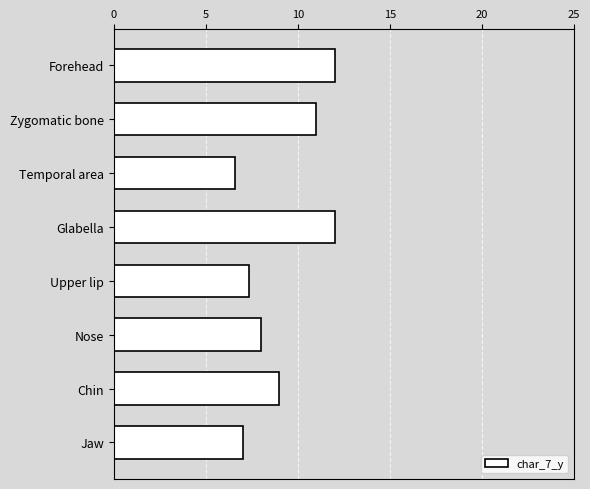

What is the average value?

9.1